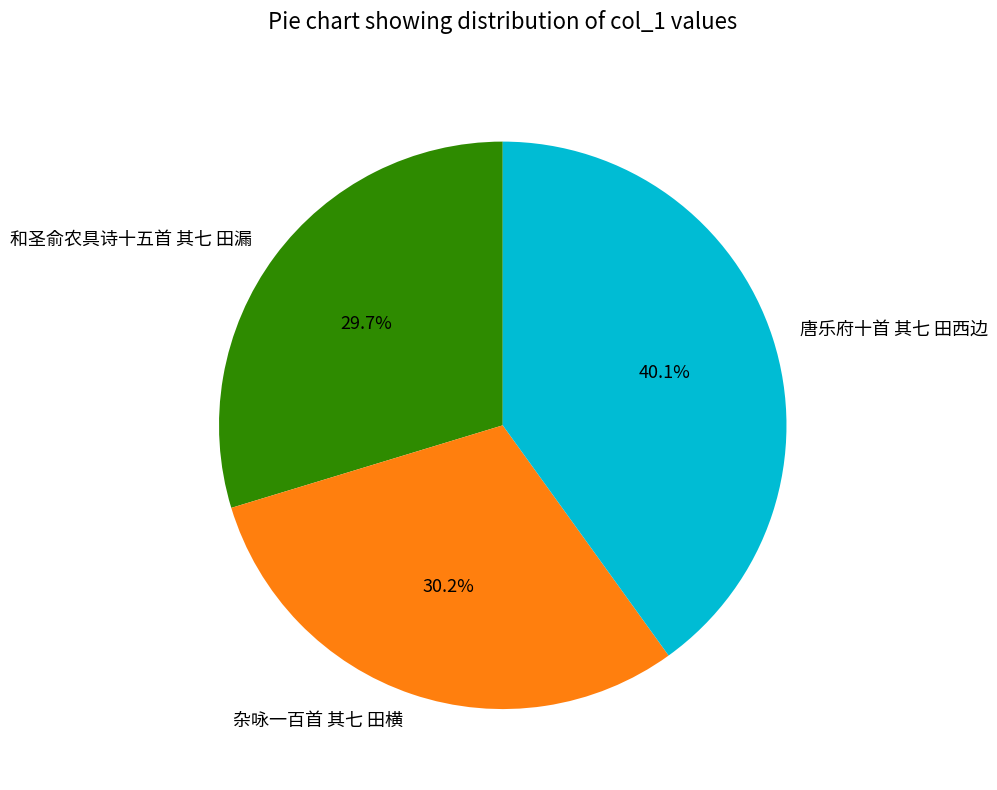

How many segments does this pie chart have?

3